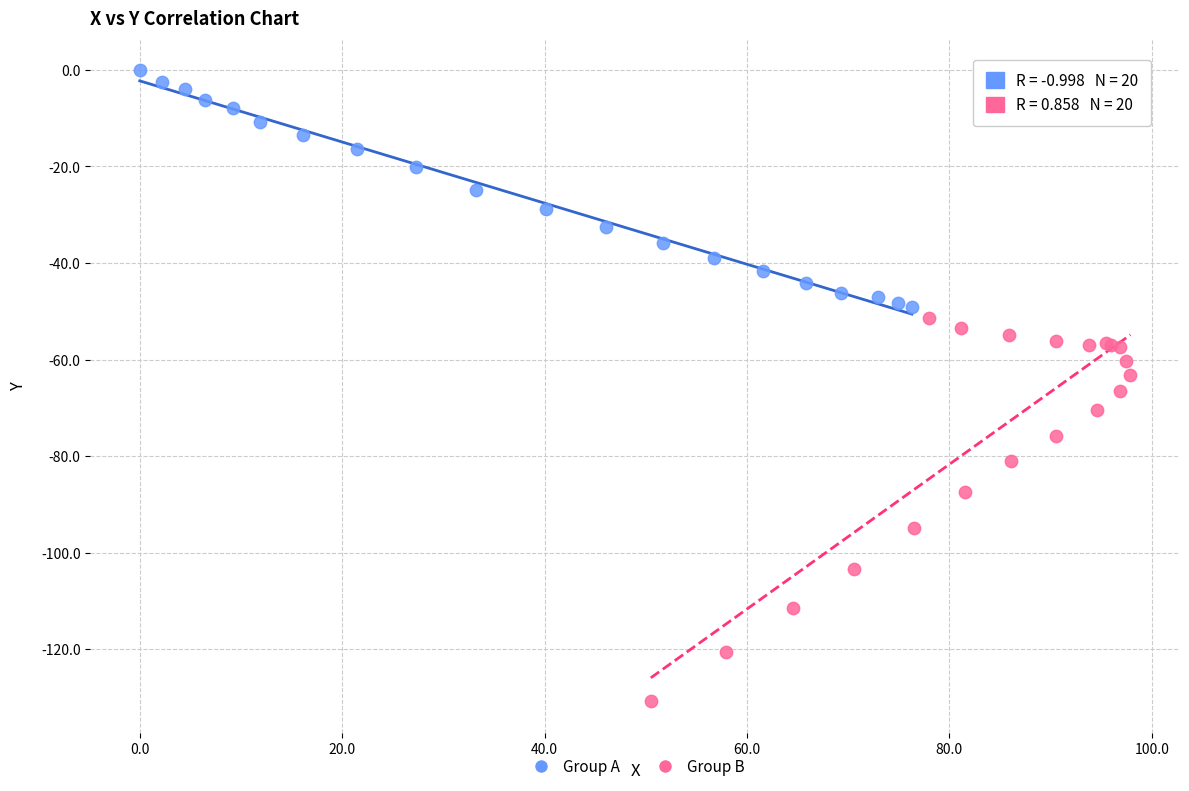

Which series has the largest Y range (max minus min)?

Group B